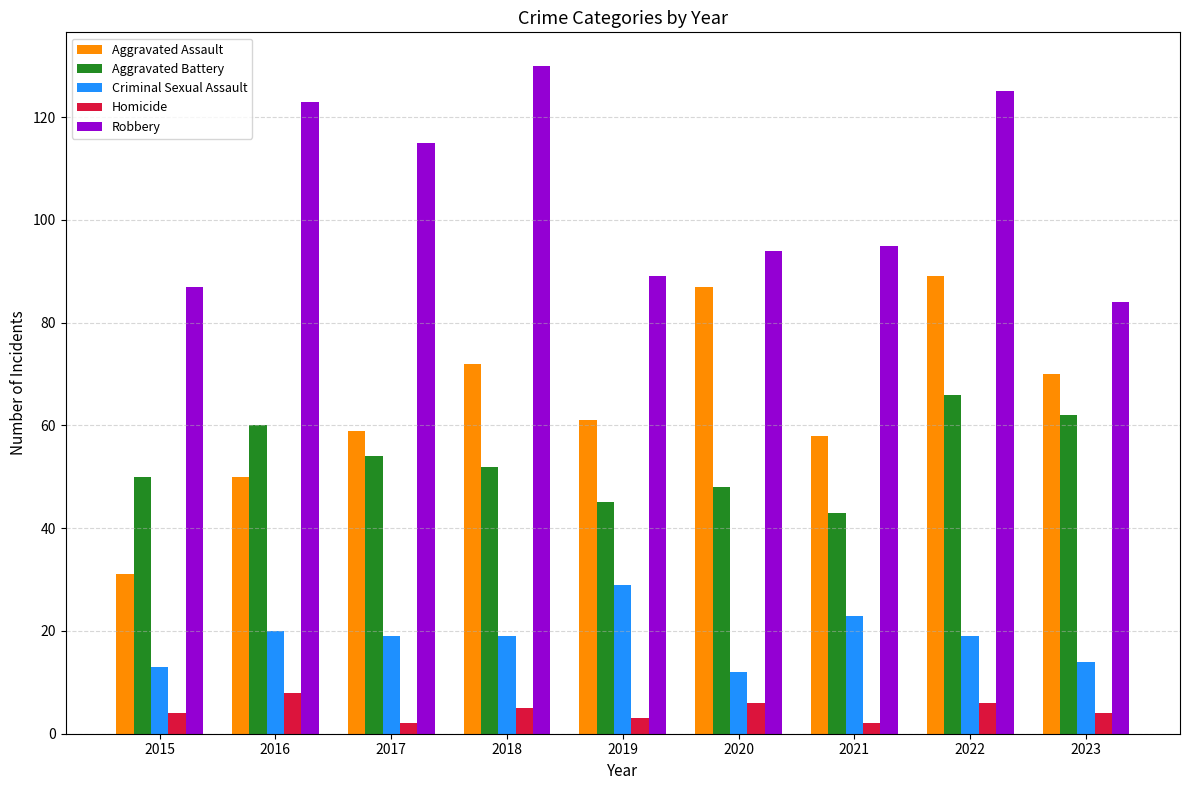

How many distinct data groups are displayed?

5